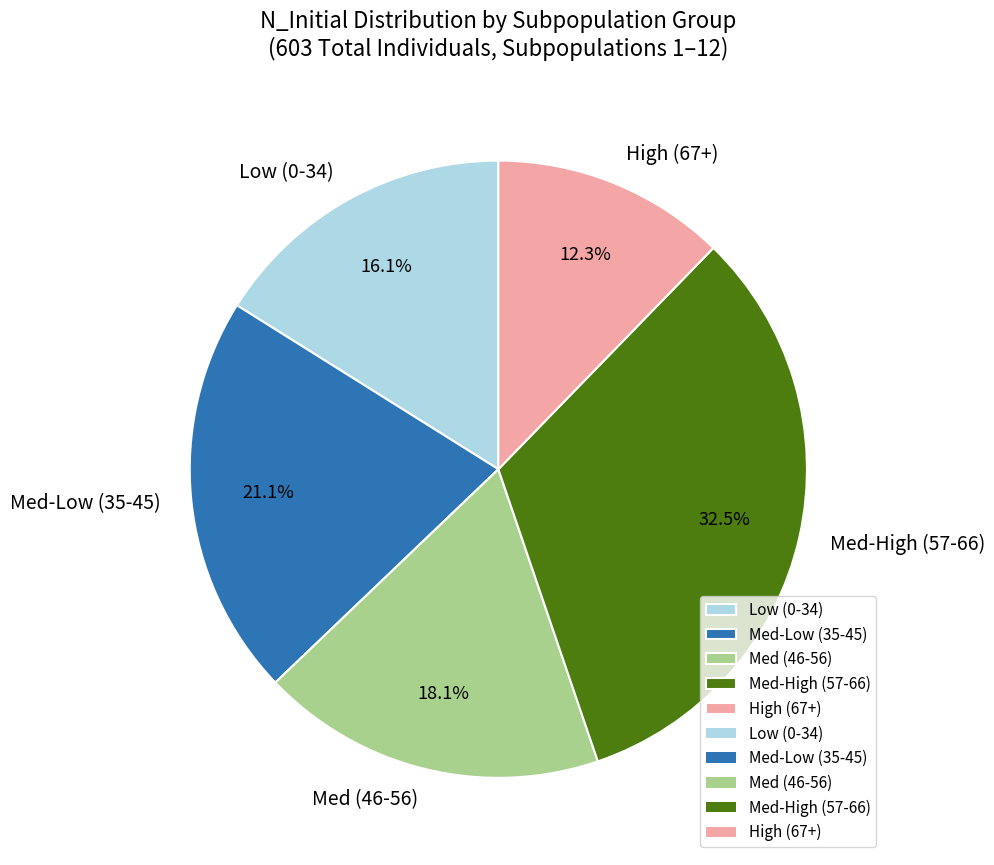

What percentage is NOT represented by Med (46-56)?

81.9%